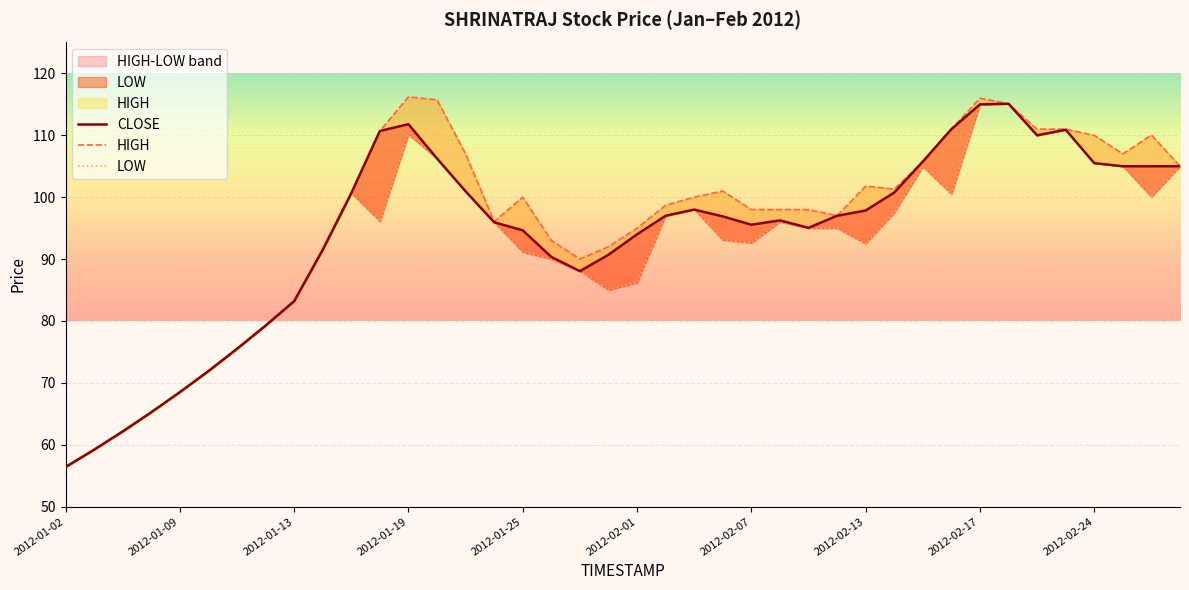

How many lines are shown in the chart?

3